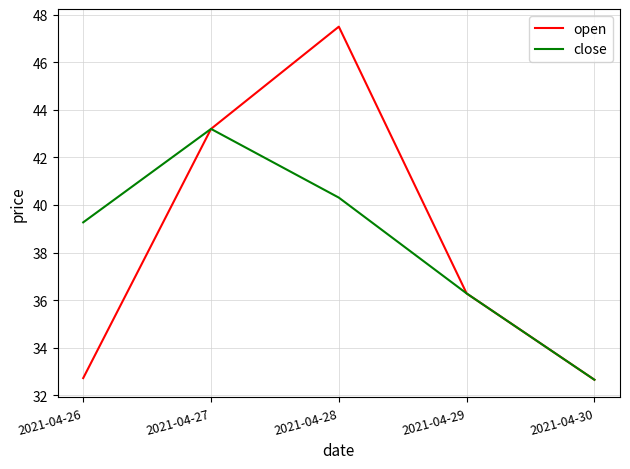

Is the value of close at 2021-04-29 greater than the value of open at 2021-04-26?

Yes